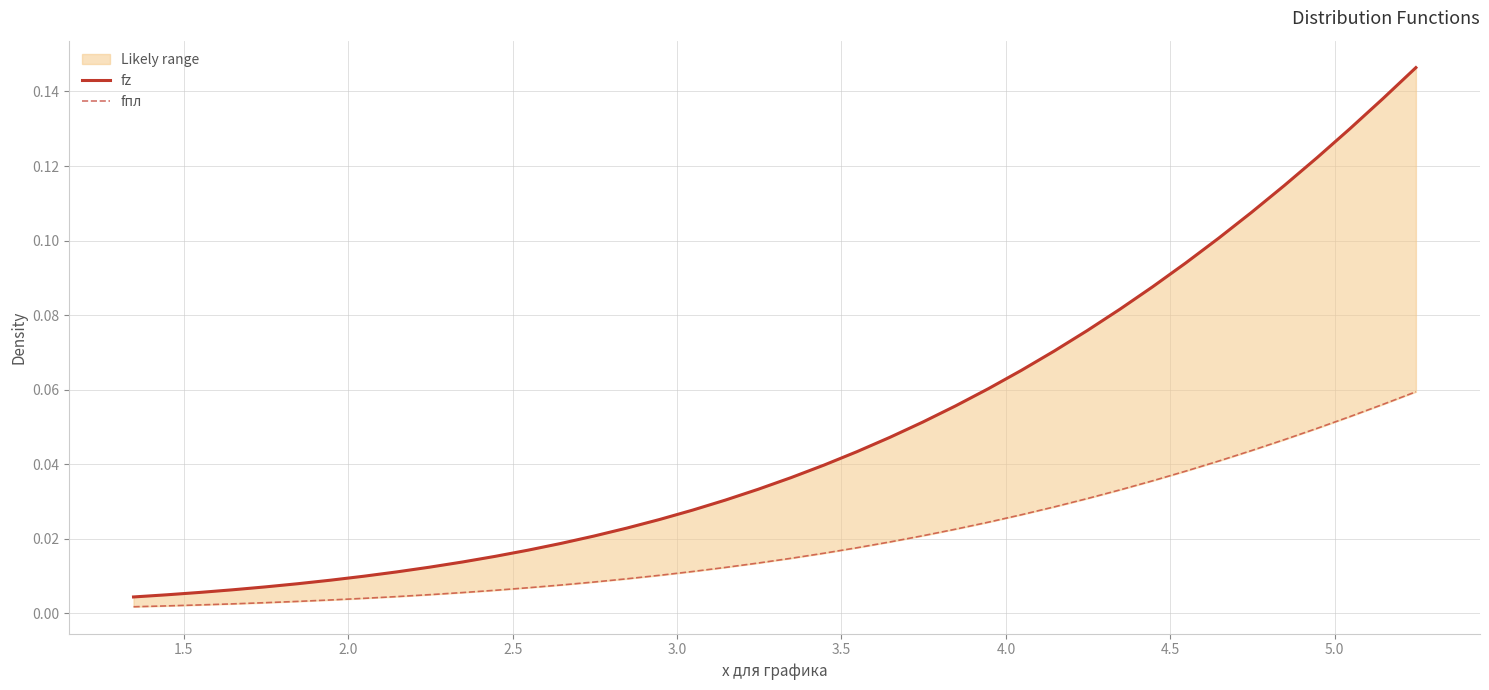

Is it true that fz equals 0.0 at 2.0?

False